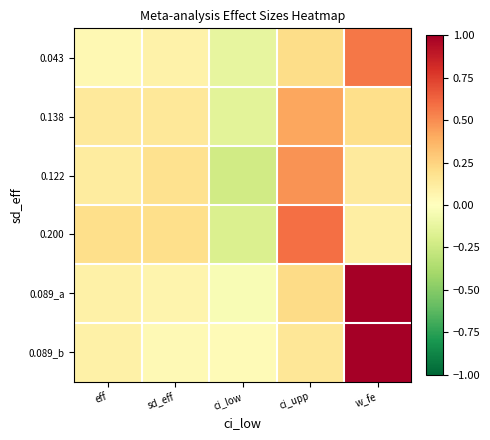

What is the spread (max minus min) of values at ci_upp?

0.4